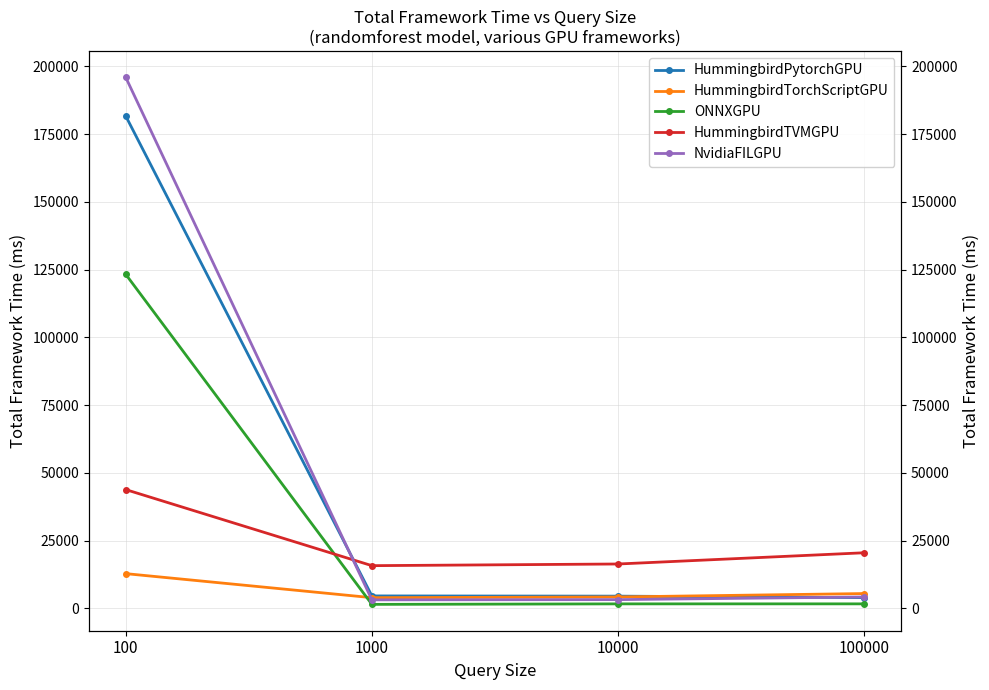

What is the value of the HummingbirdTorchScriptGPU point at the 3rd from the left?

4202.0